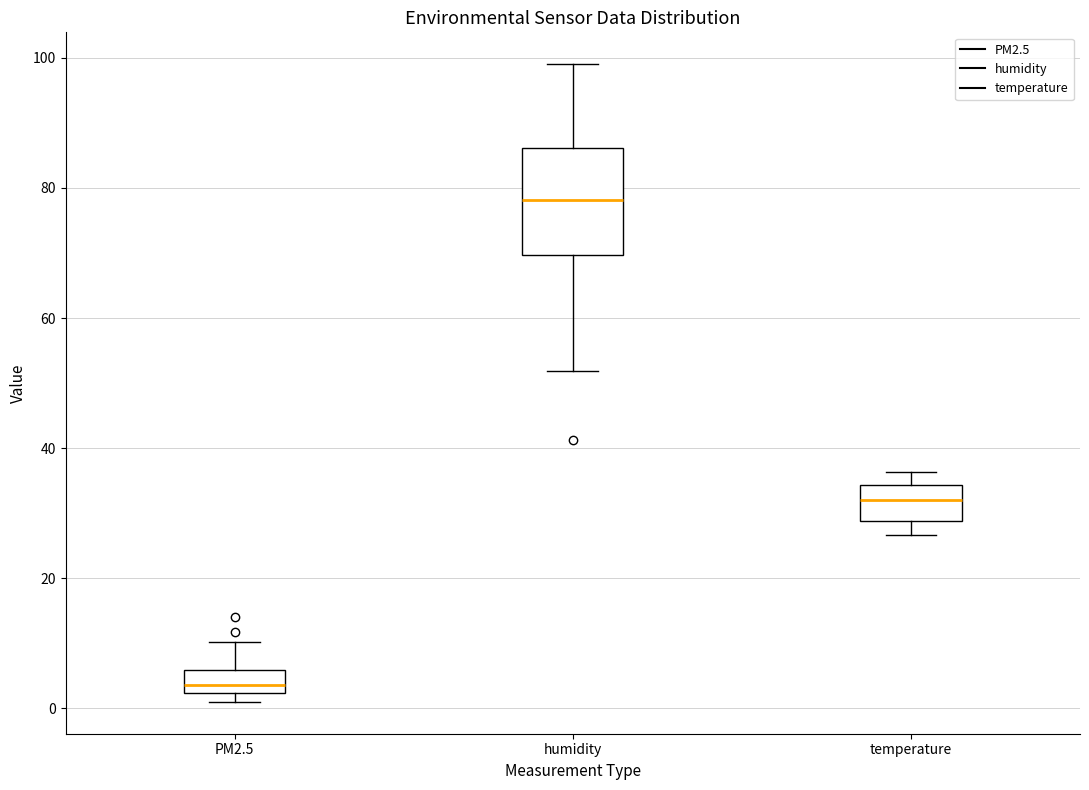

Which box's median line is the lowest?

PM2.5